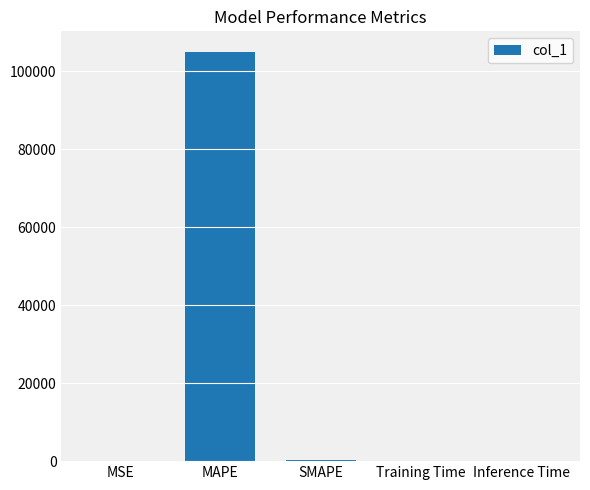

Which has a higher value, MAPE or SMAPE?

MAPE